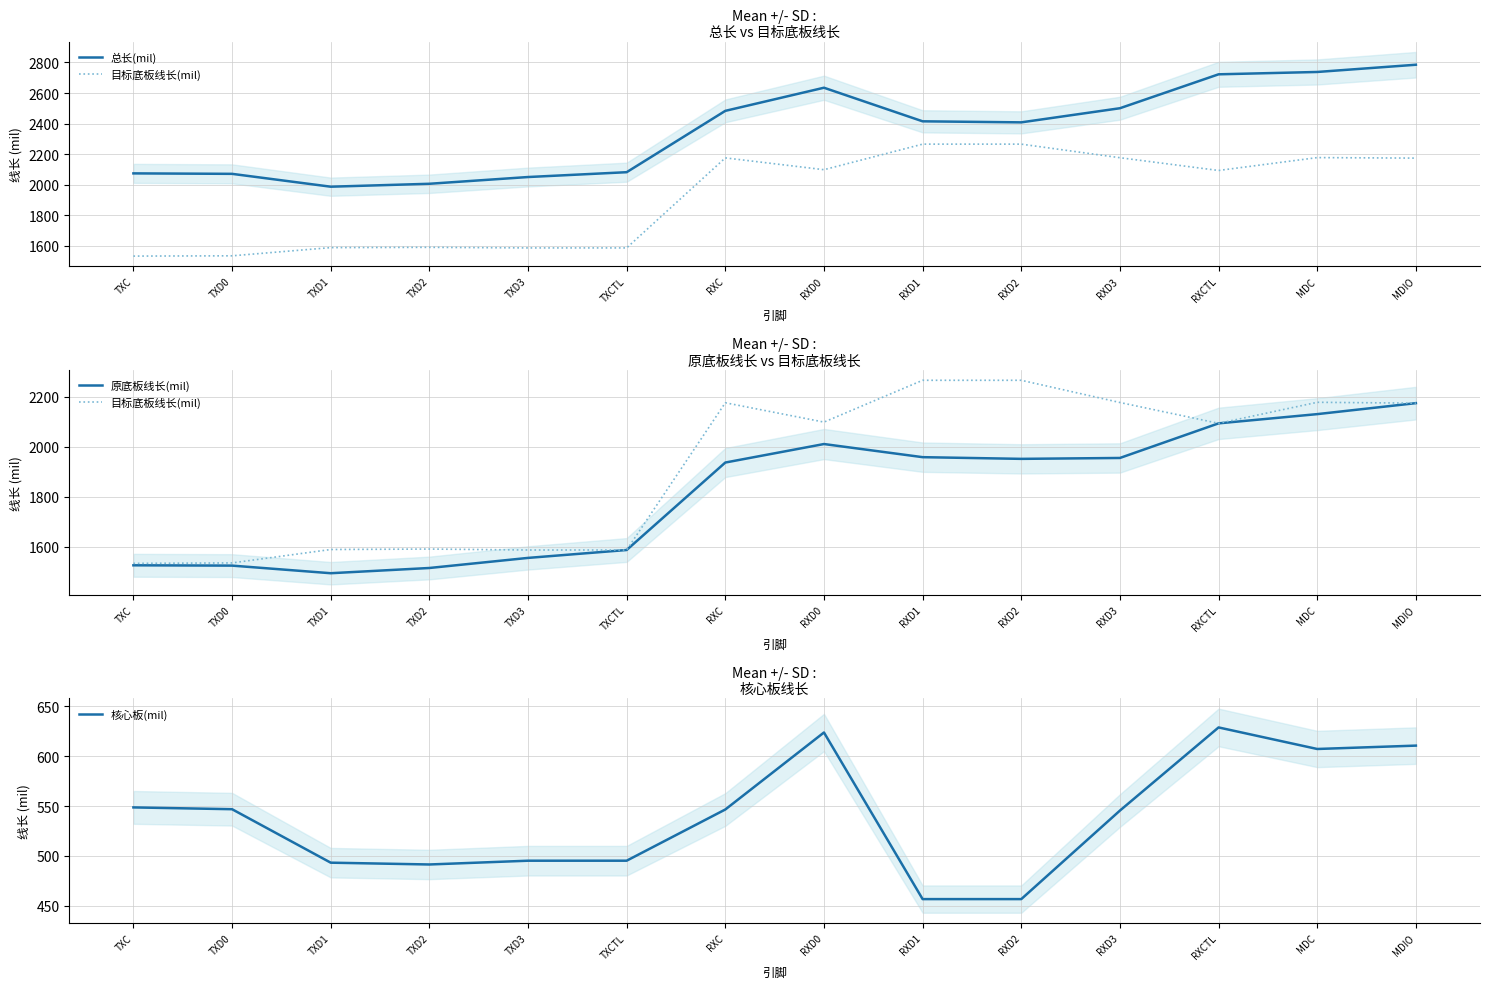

What is the label of the 10th point from the right?

TXD3